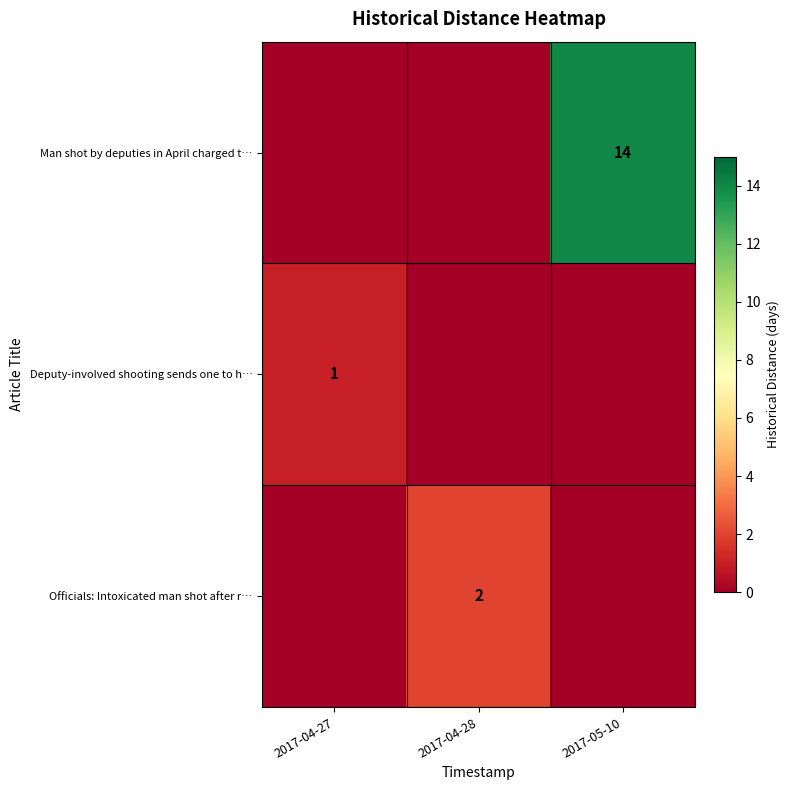

At how many categories does at least one series exceed 10?

1